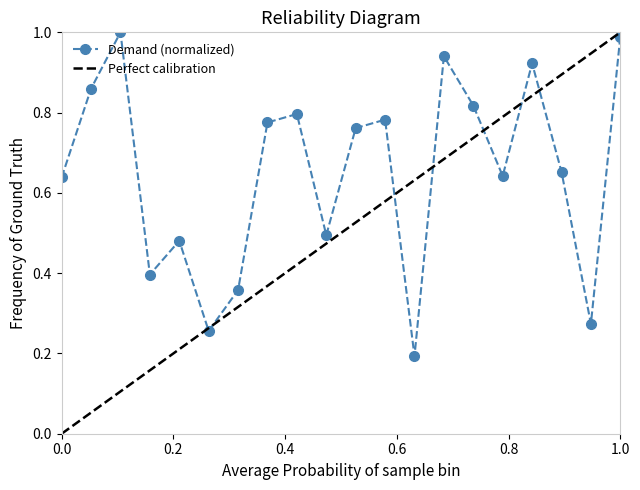

The value at T18 is 1.1. True or false?

False